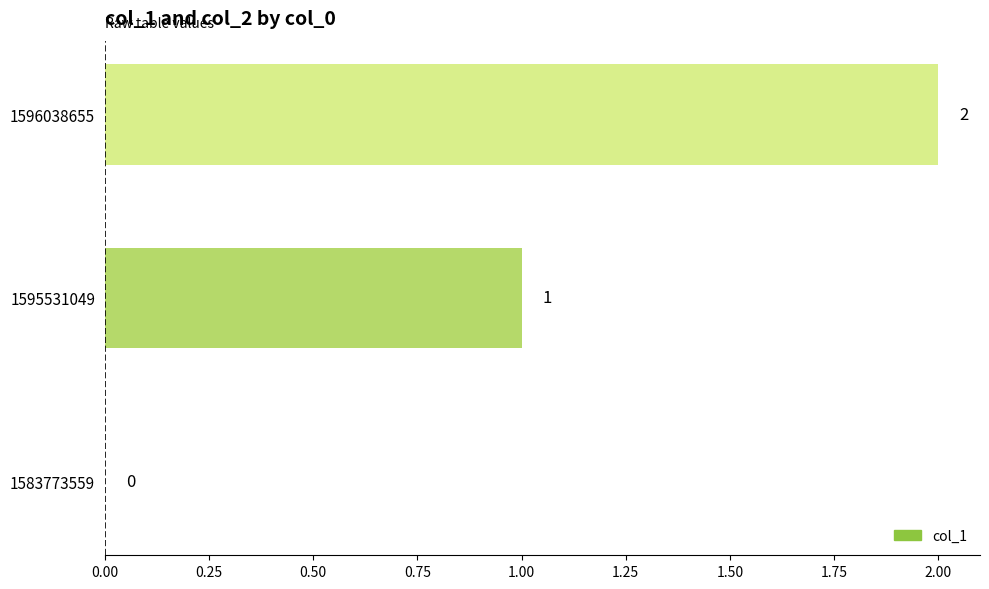

What is the change in value from 1595531049 to 1596038655?

+1